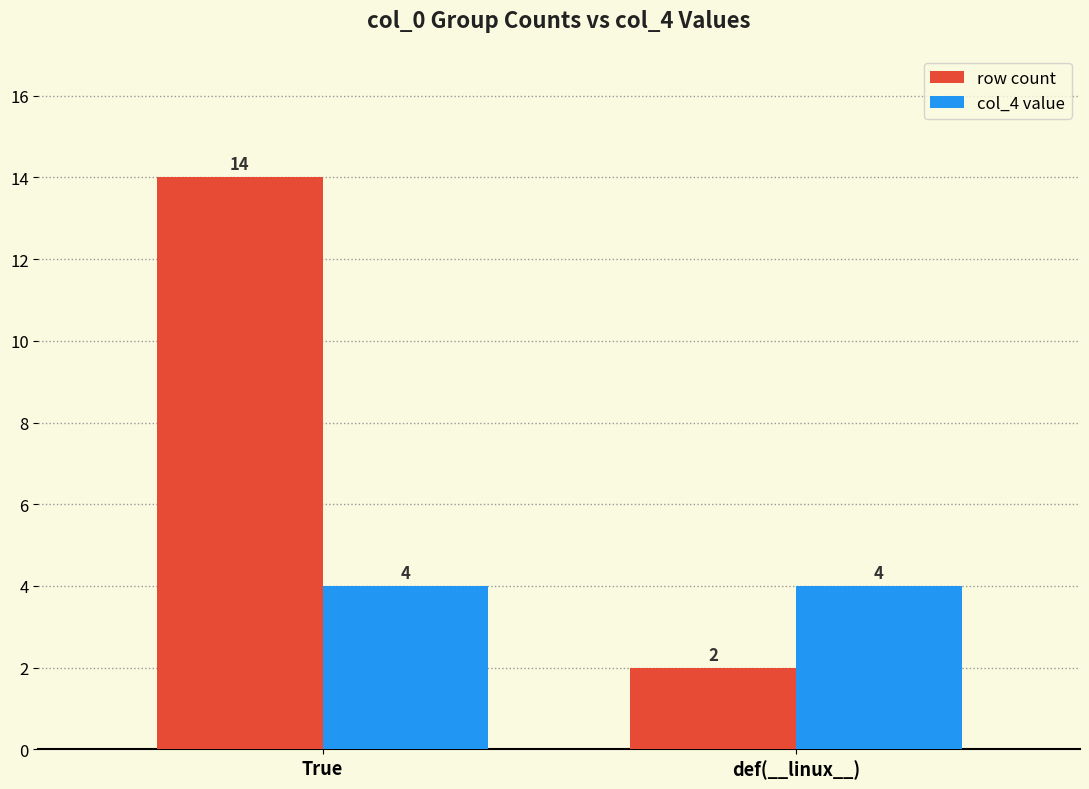

How many bars are there in each group?

2